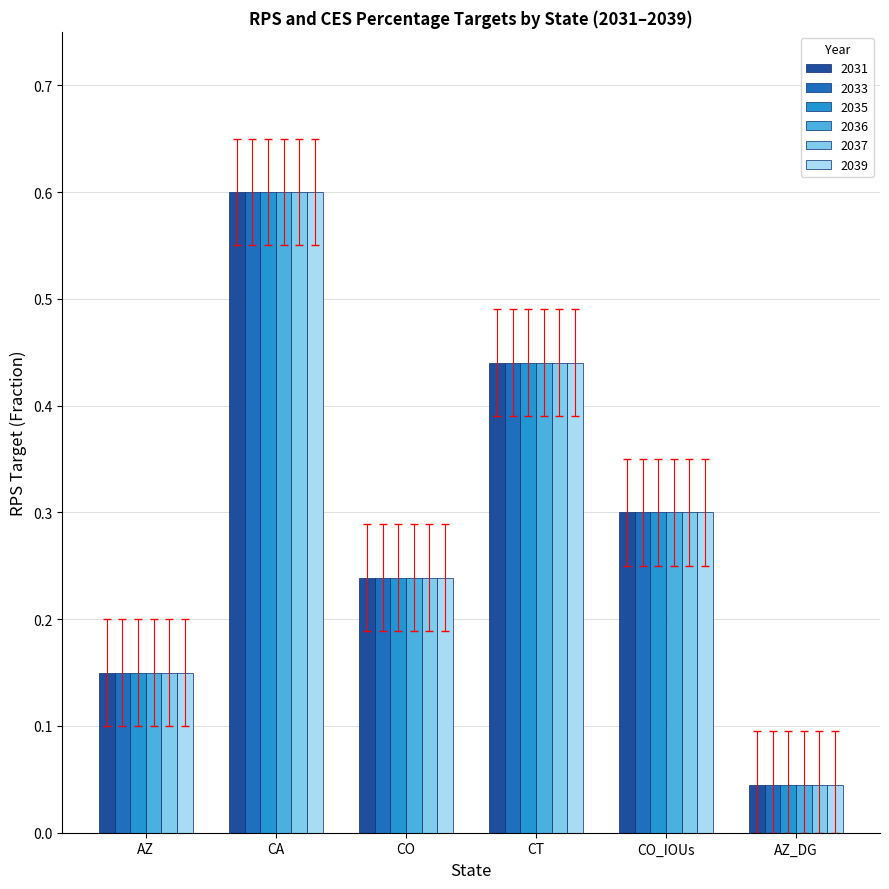

What is the label of the 2nd bar from the left?

CA